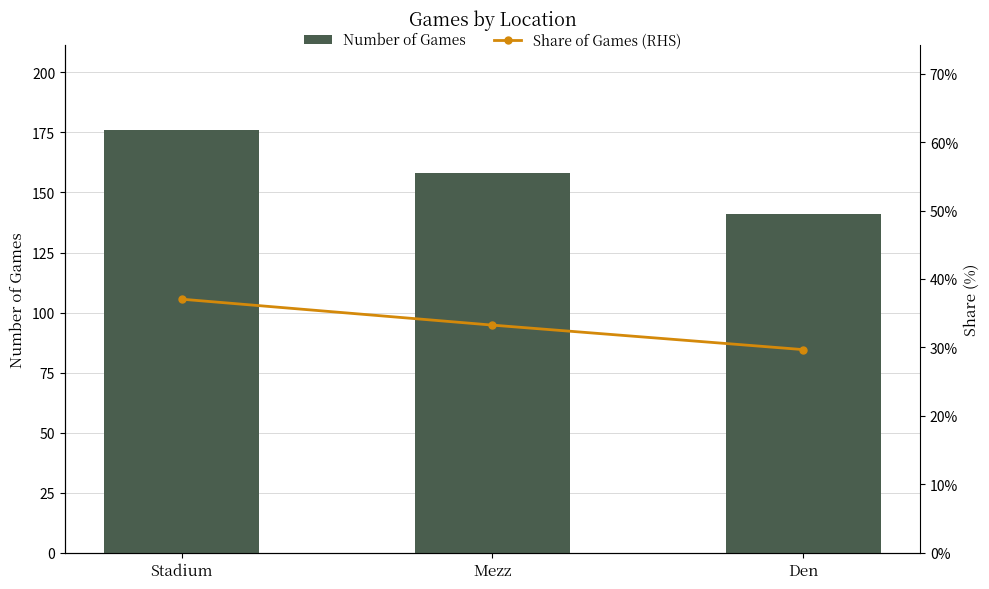

At which category is the sum across all series the highest?

Stadium